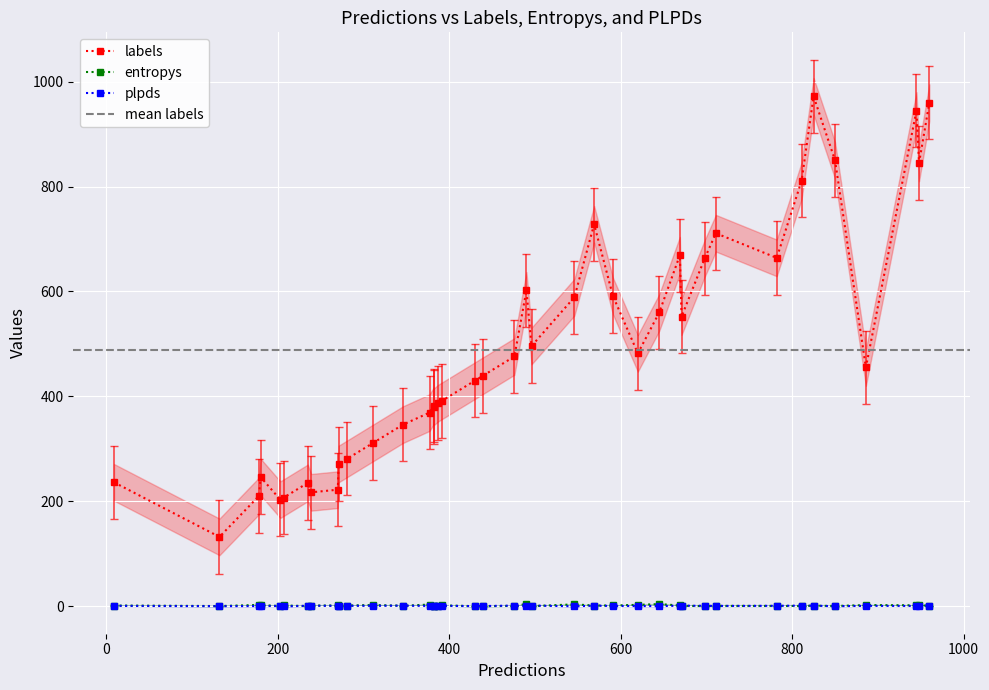

How many values in the labels series exceed 455?

19